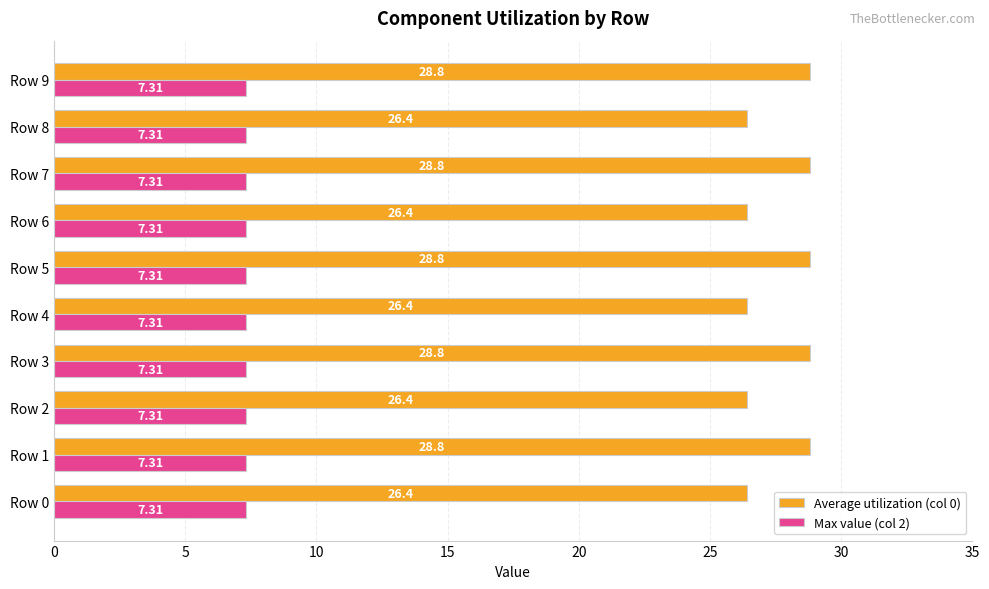

What are all the series names shown in the legend?

Average utilization (col 0), Max value (col 2)